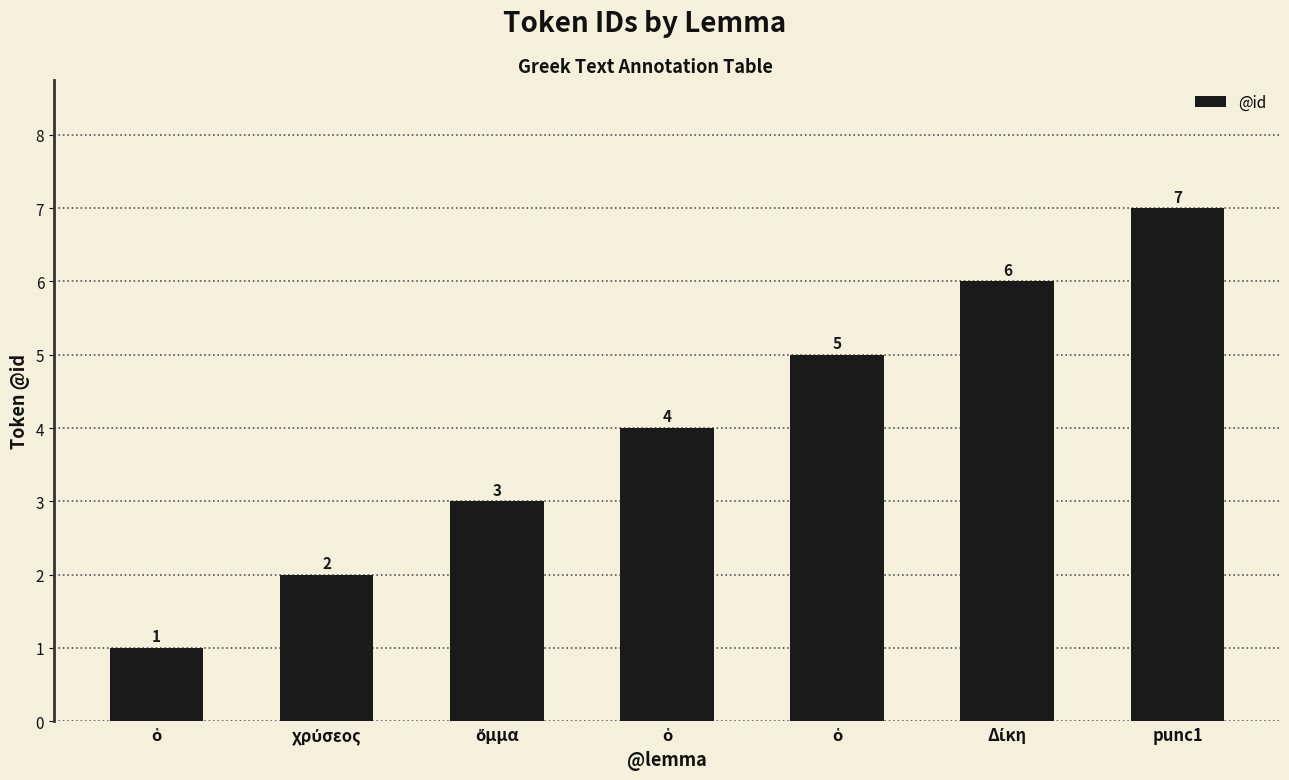

What is the maximum value shown in the chart?

7